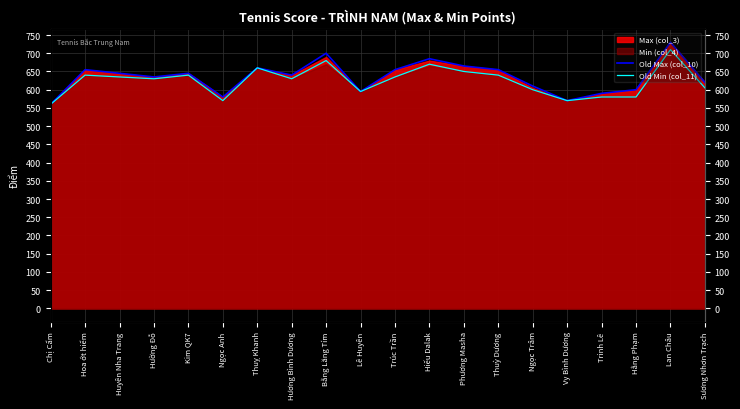

True or false: Old Min (col_11) and Old Max (col_10) intersect in this chart.

False